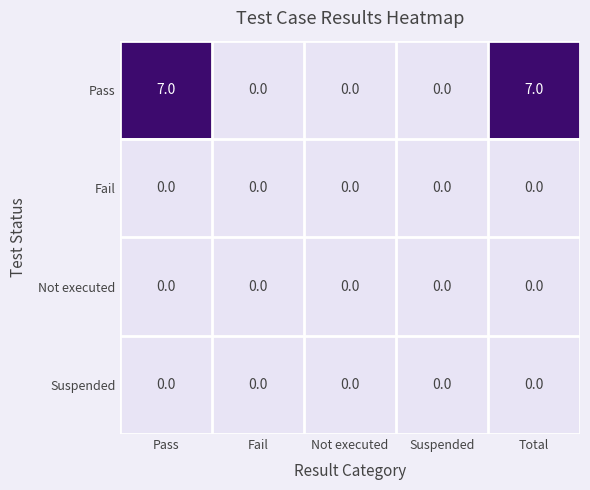

What is the spread (max minus min) of values at Total?

7